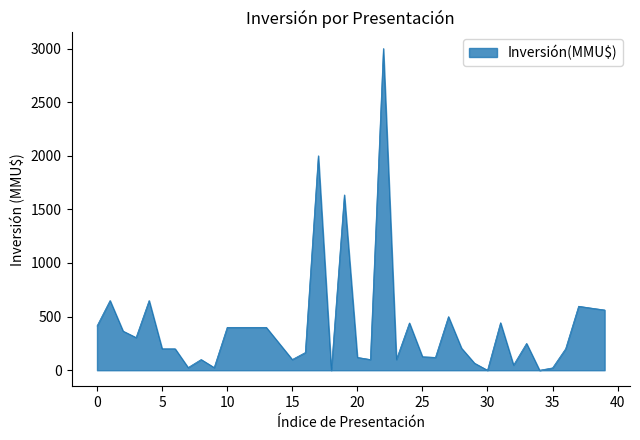

What is the maximum value shown in the chart?

3000